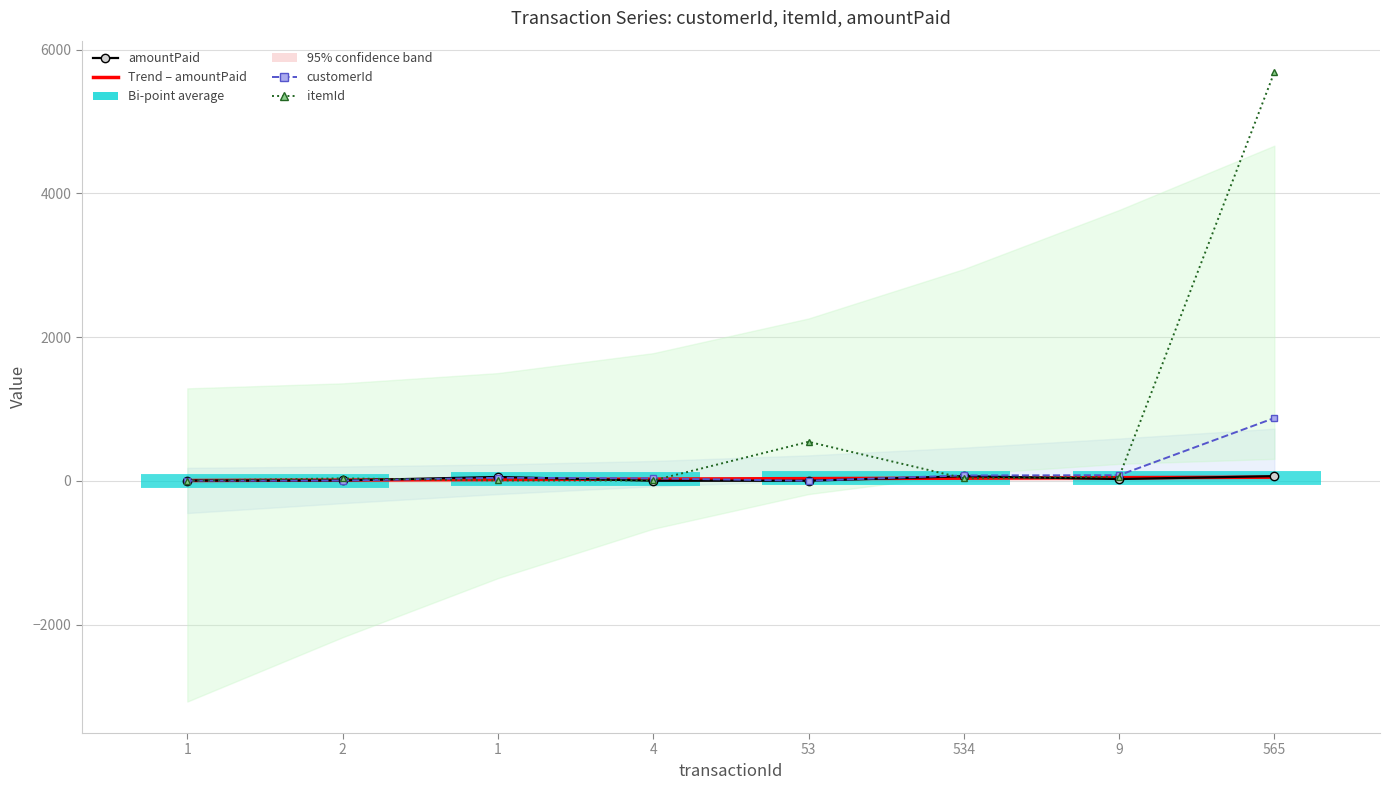

Rank the series by their maximum value, from lowest to highest.

Trend – amountPaid (p<0.05), amountPaid, customerId, itemId